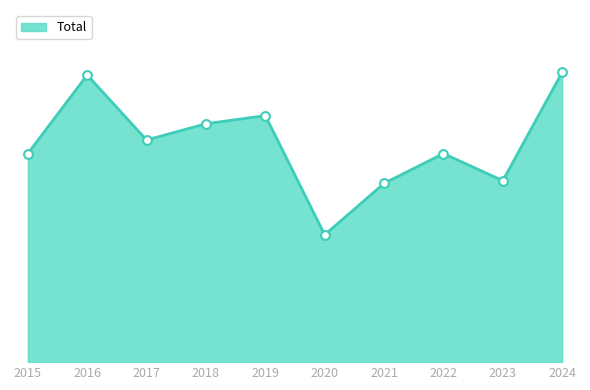

Between 2016 and 2022, which is larger?

2016